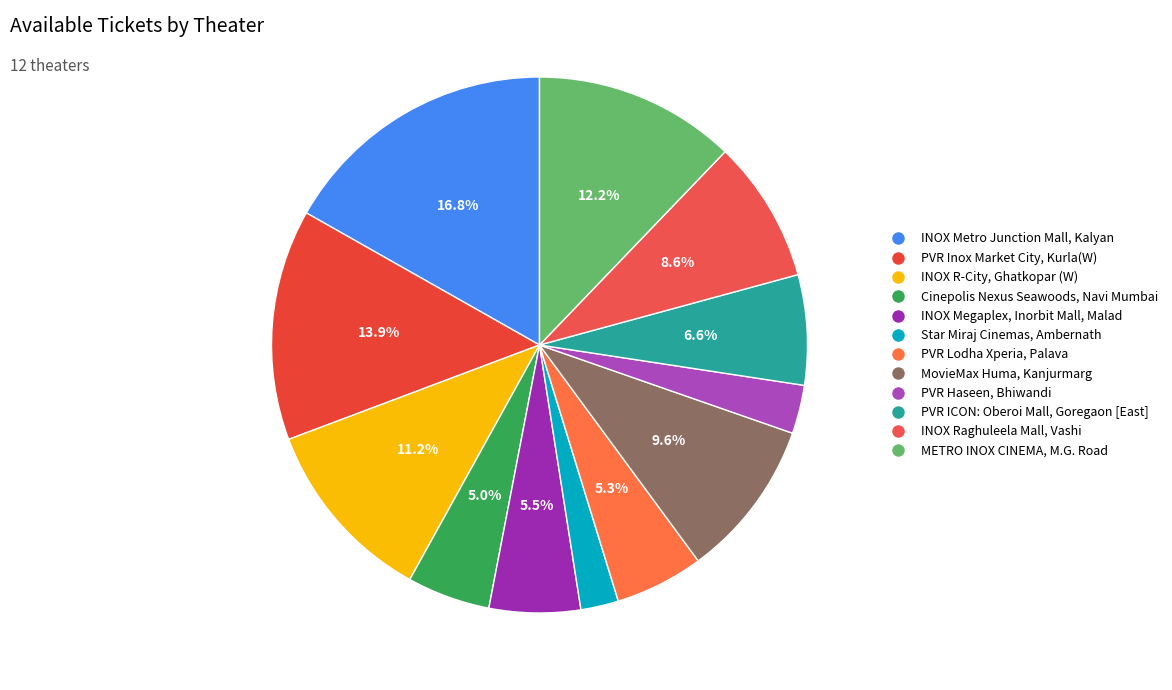

How many segments does this pie chart have?

12